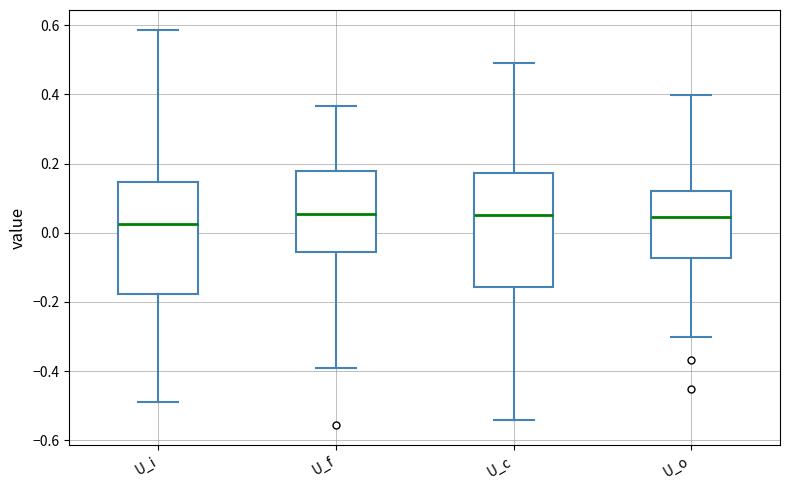

Where does the lower whisker of the box for U_c end on the y-axis? The values are not printed on the chart, so give them approximately, as read against the axis.

-0.54